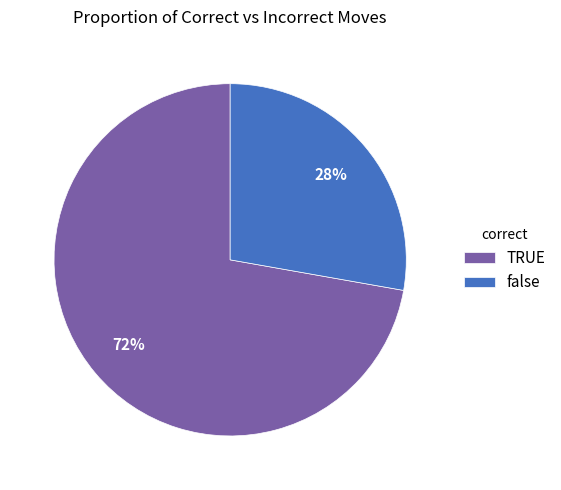

To the nearest percent, what portion does TRUE represent?

72%